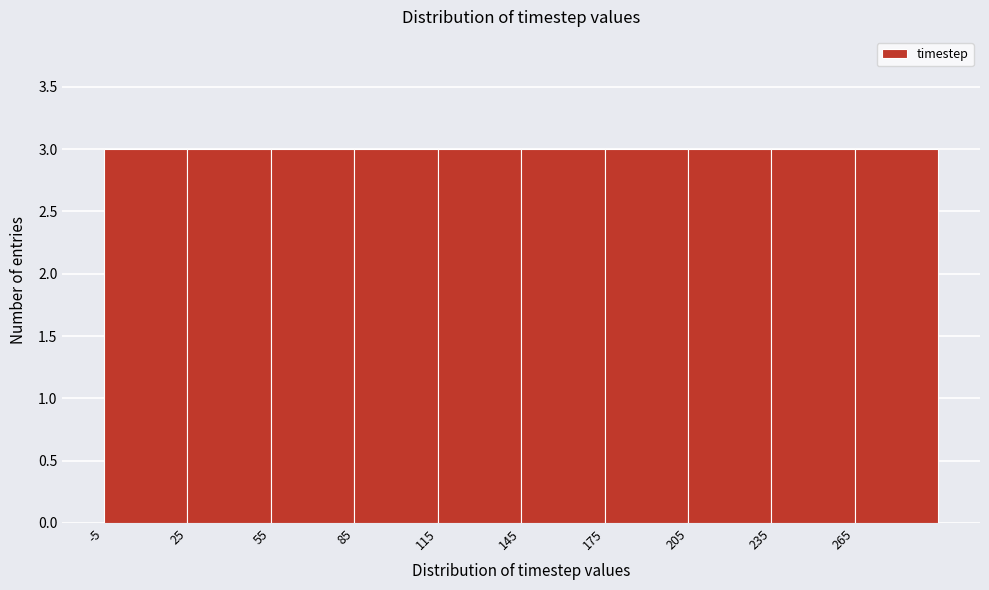

What is the height of the bar covering 115 to 145 on the x-axis? The values are not printed on the chart, so give them approximately, as read against the axis.

3